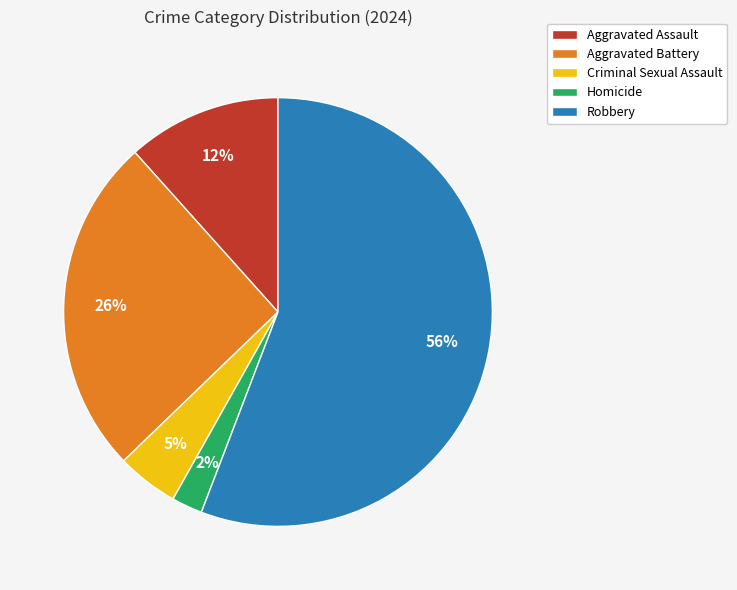

Rank the categories by value from lowest to highest.

Homicide, Criminal Sexual Assault, Aggravated Assault, Aggravated Battery, Robbery